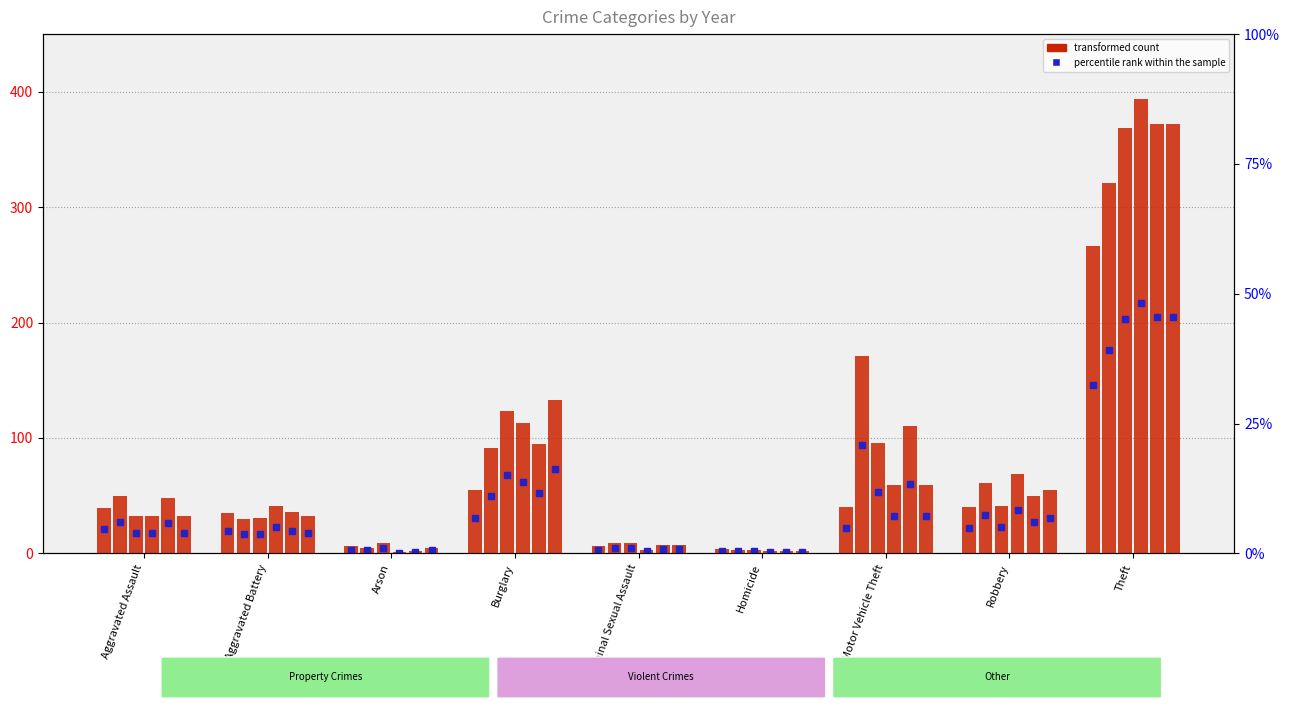

What is the label of the 1st bar from the right?

Theft